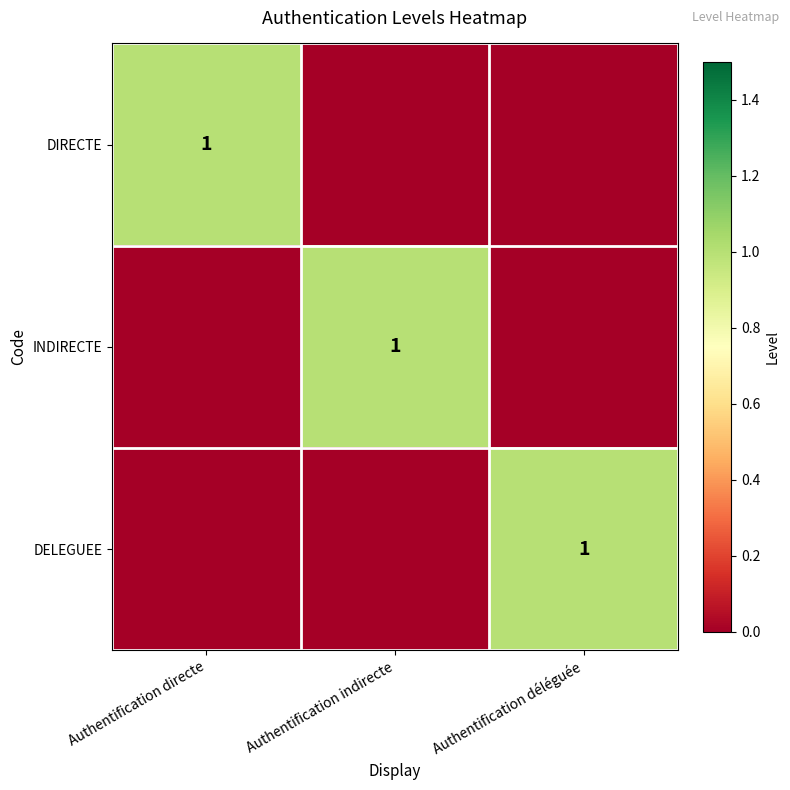

List the series in order of their peak value, highest first.

DIRECTE, INDIRECTE, DELEGUEE